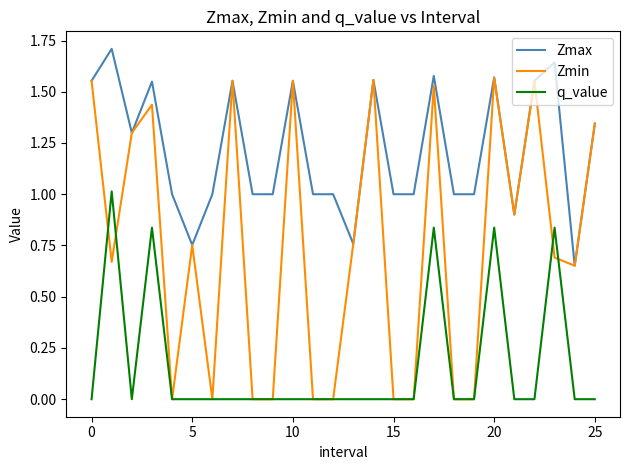

Which series has the widest spread of values?

Zmin